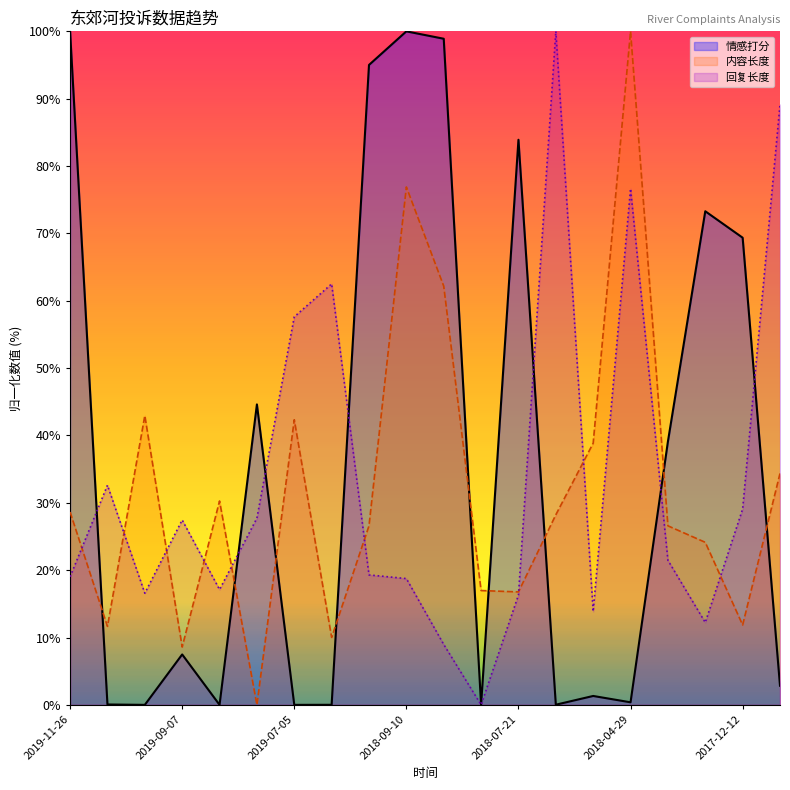

Which series has the largest total across all categories?

情感打分 (line)